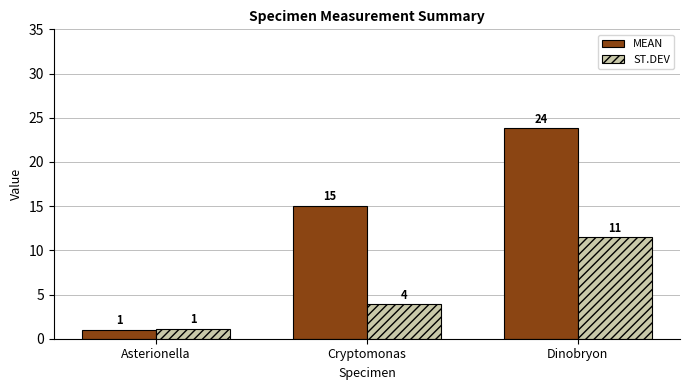

Where is MEAN nearest to the value 12?

Cryptomonas